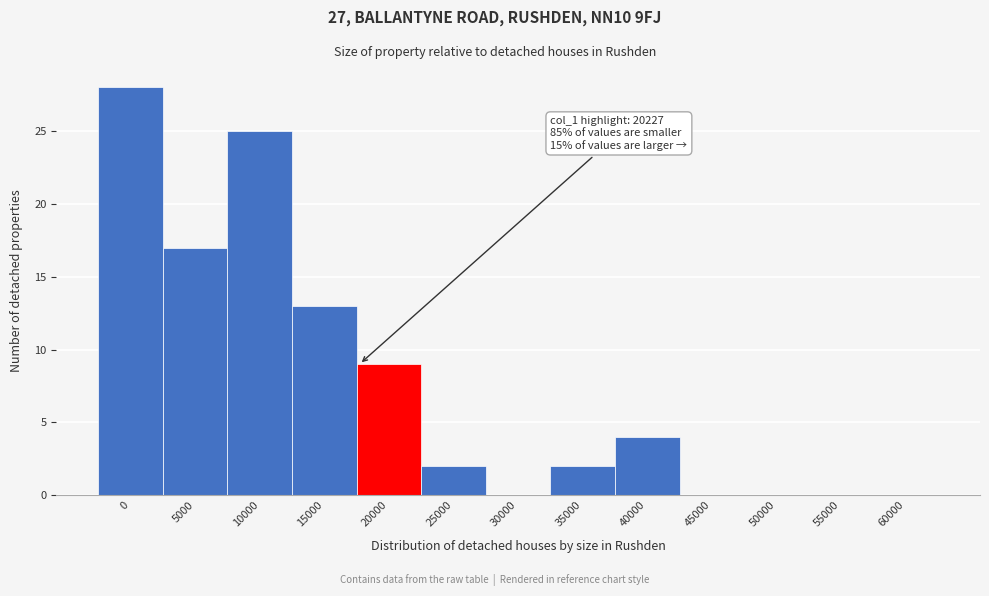

Reading left to right, extract all data points from this chart.

0=28	5000=17	10000=25	15000=13	20000=9	25000=2	30000=0	35000=2	40000=4	45000=0	50000=0	55000=0	60000=0